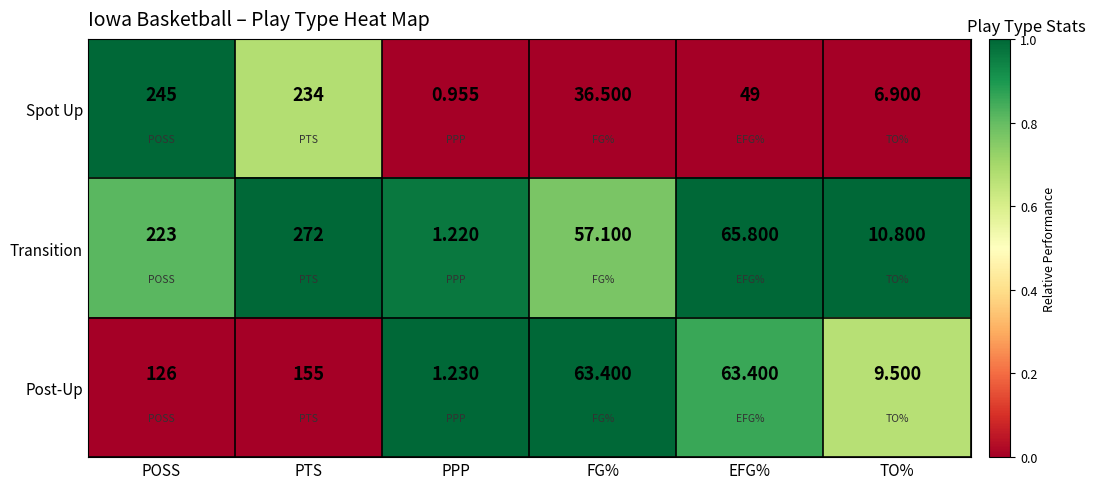

At how many categories does at least one series exceed 0?

6